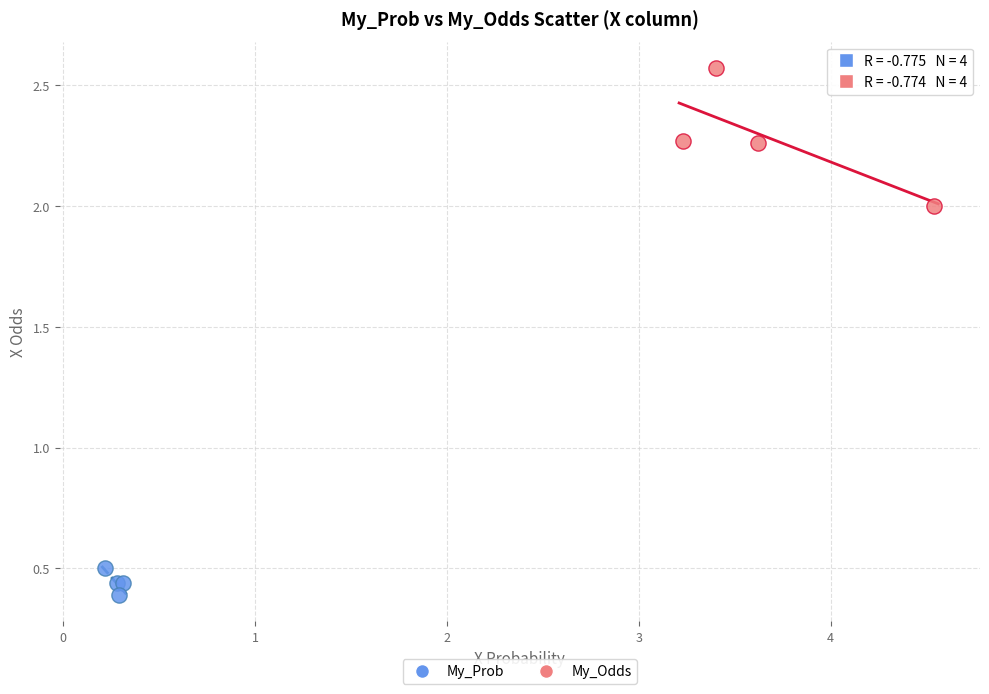

Which series contains the highest Y value?

My_Odds